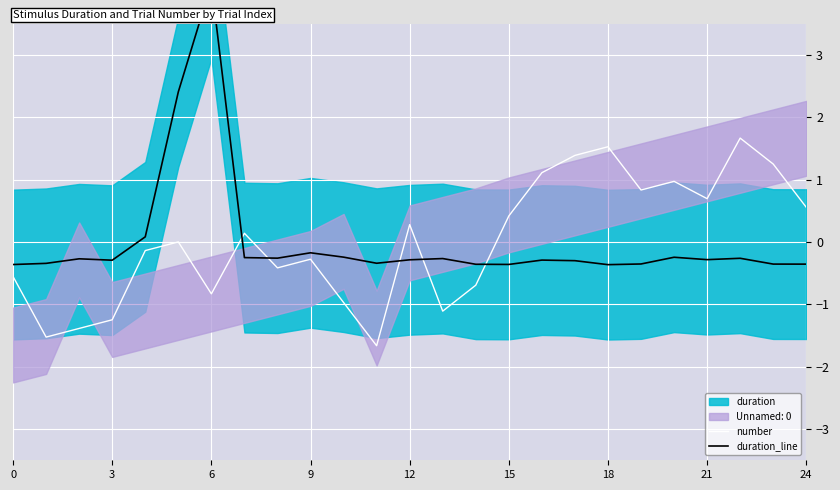

The number series shows 0.7 at 21. True or false?

True